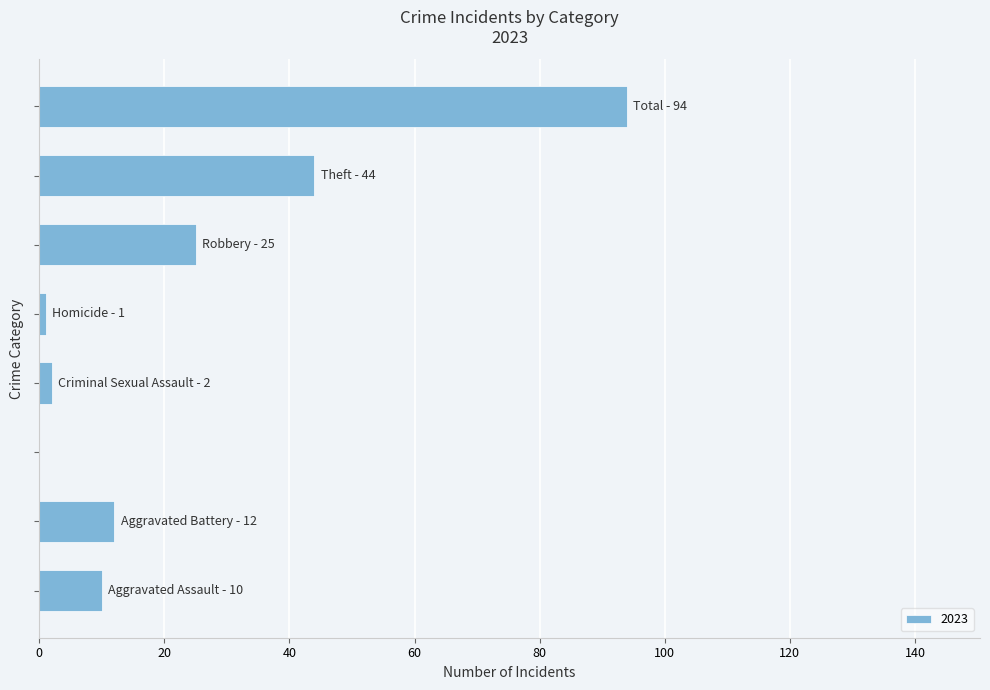

Count the number of data series in this chart.

1